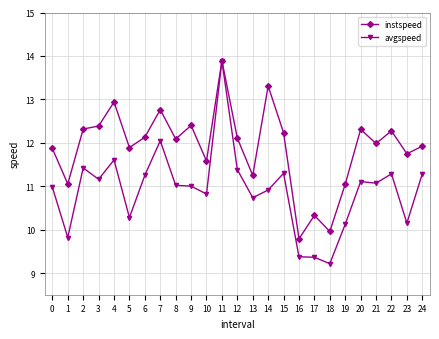

How many categories are shown in the chart?

25